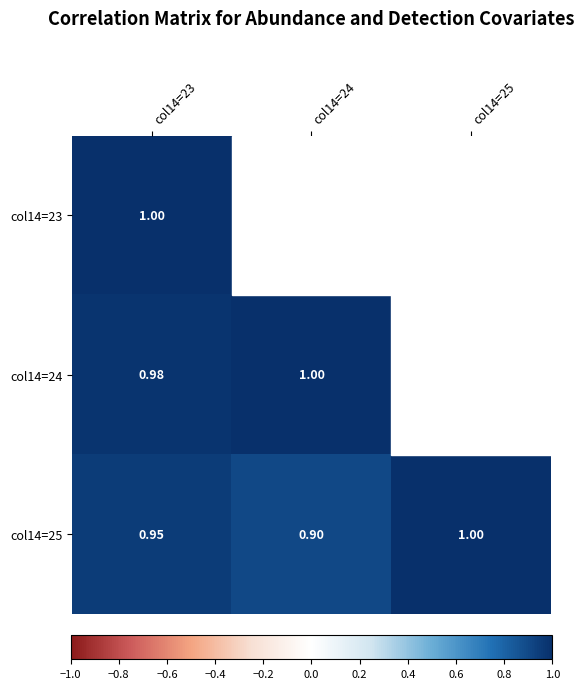

At how many categories does at least one series exceed 0?

3